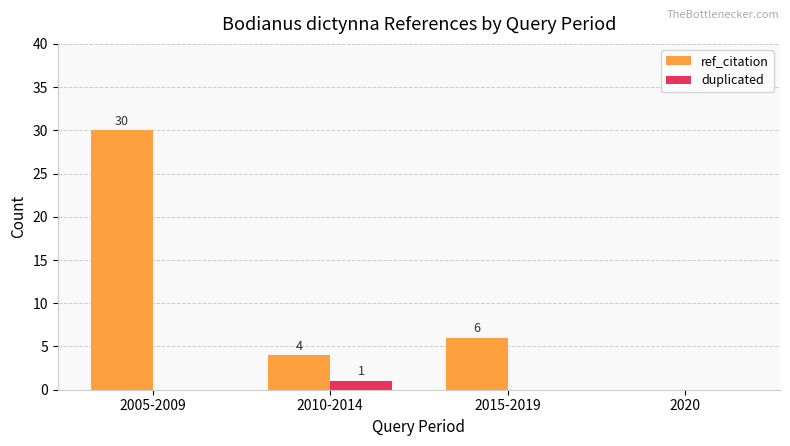

Reading left to right, list all the values displayed in this chart.

ref_citation: 2005-2009=30	2010-2014=4	2015-2019=6	2020=0
duplicated: 2005-2009=0	2010-2014=1	2015-2019=0	2020=0